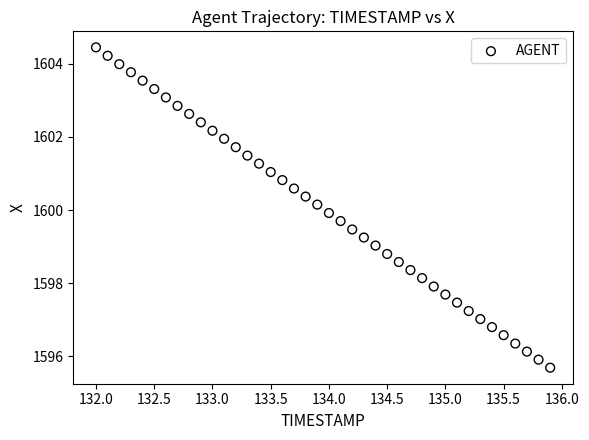

What is the range of X values (max minus min)?

3.9